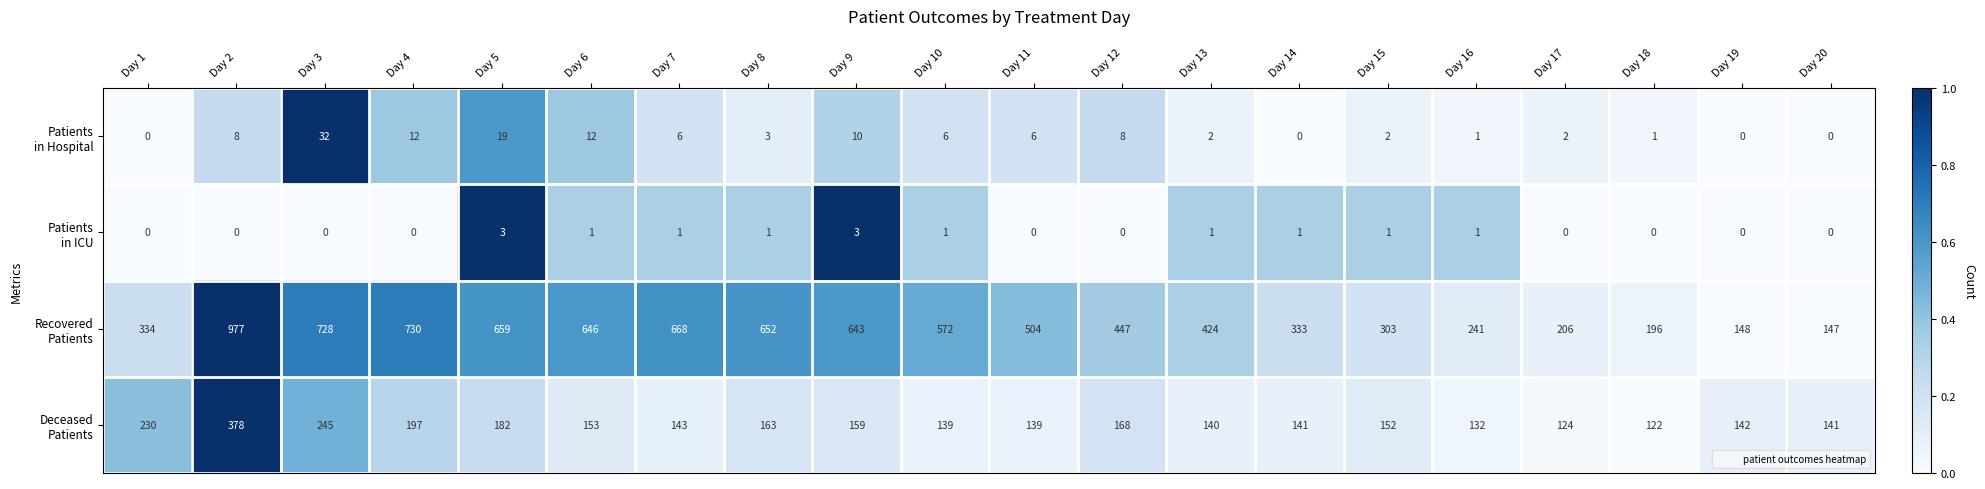

Which category has the highest value across all series?

Day 2